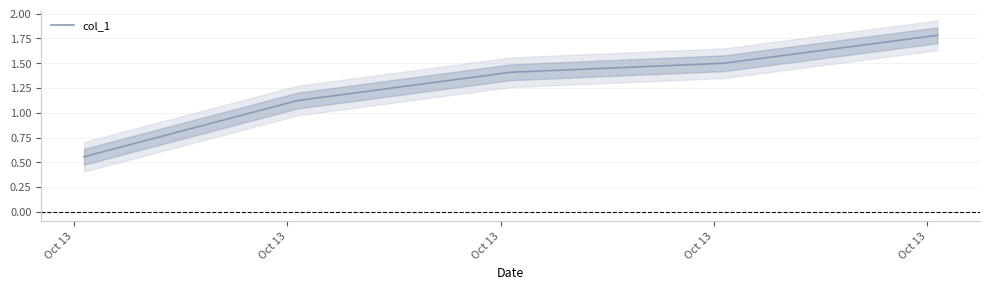

How many values exceed 1?

4